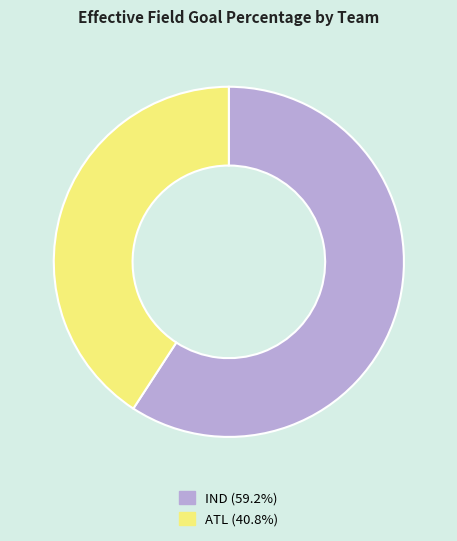

Combined, do IND and ATL account for over 50%?

Yes